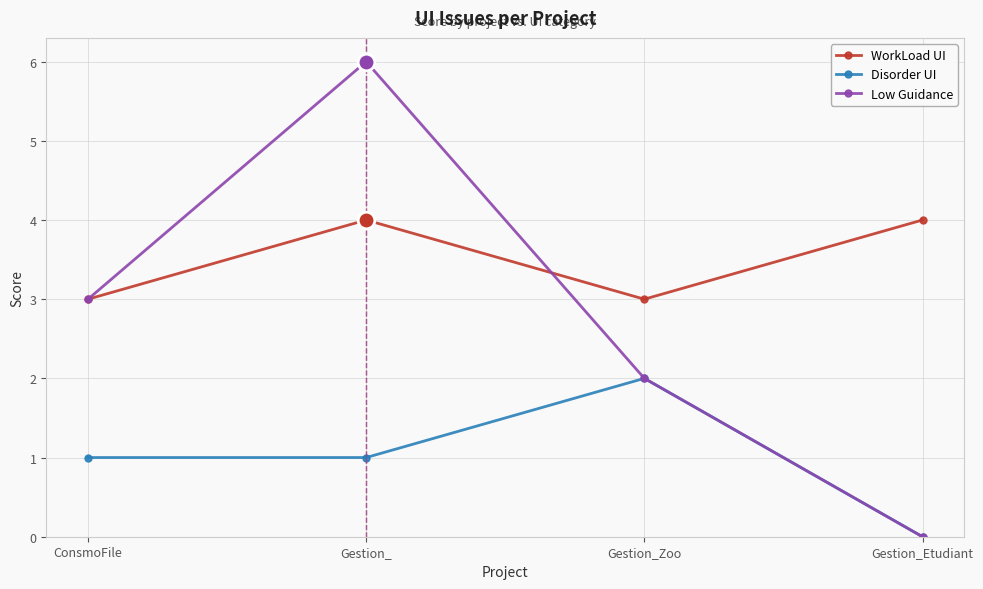

Reading left to right, list all the values displayed in this chart.

WorkLoad UI: 3	4	3	4
Disorder UI: 1	1	2	0
Low Guidance: 3	6	2	0